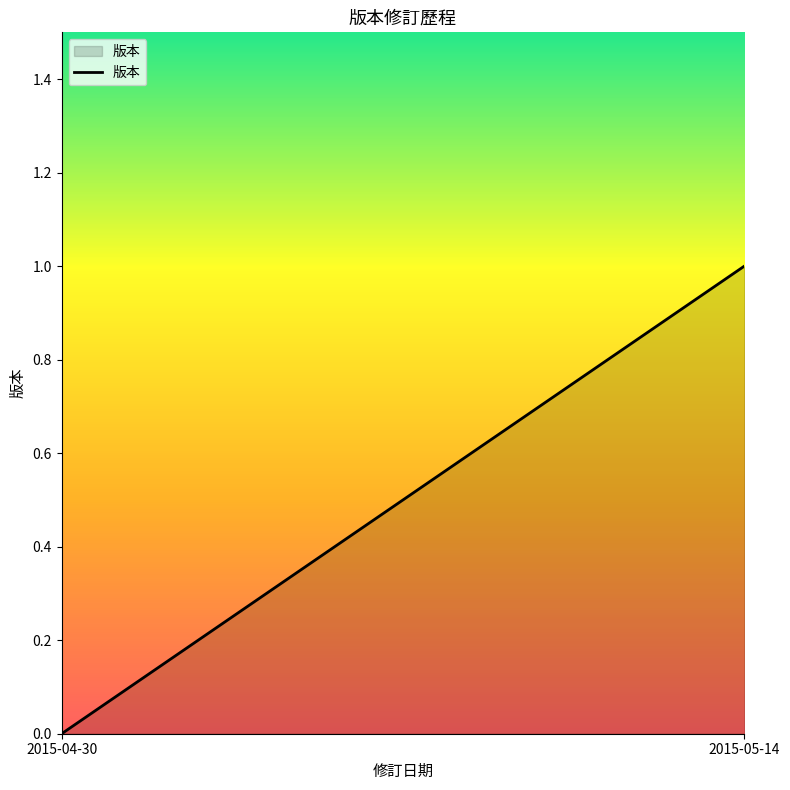

Reading right to left, list all the values displayed in this chart.

1	0